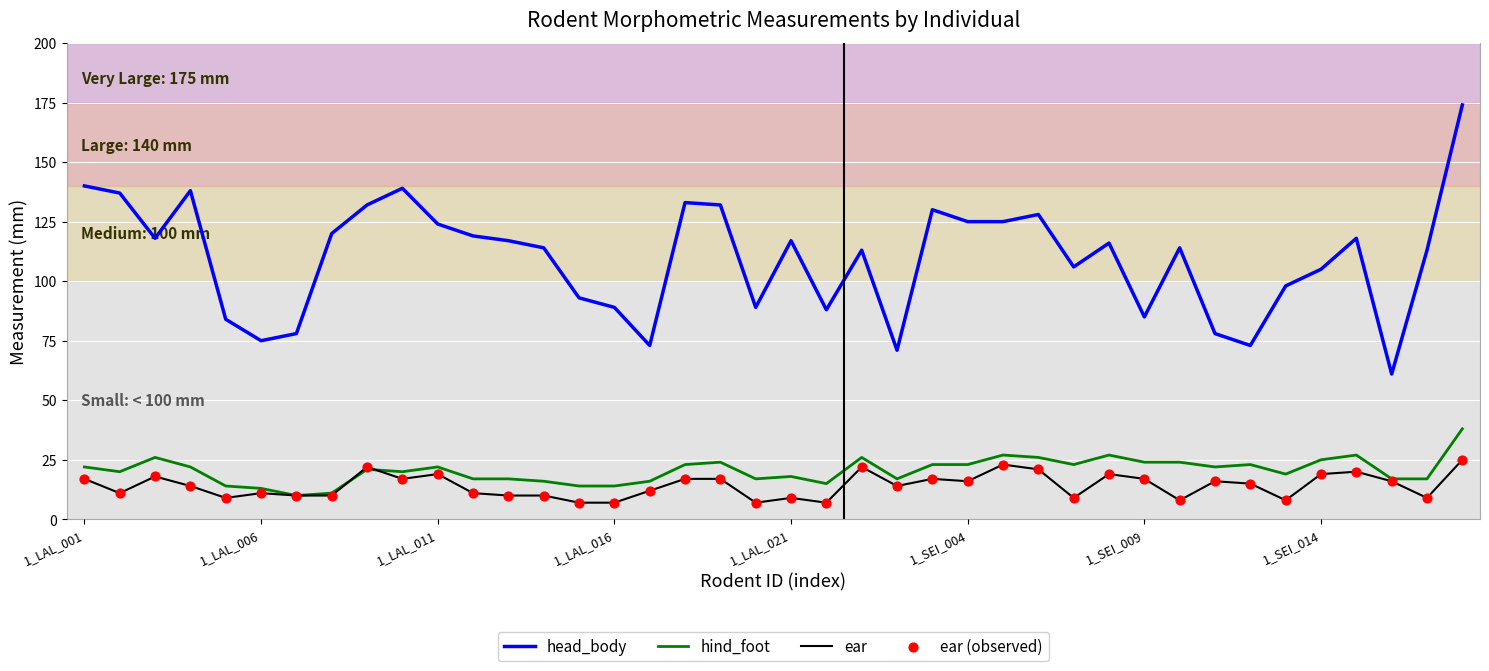

Which series has the largest total across all categories?

head_body